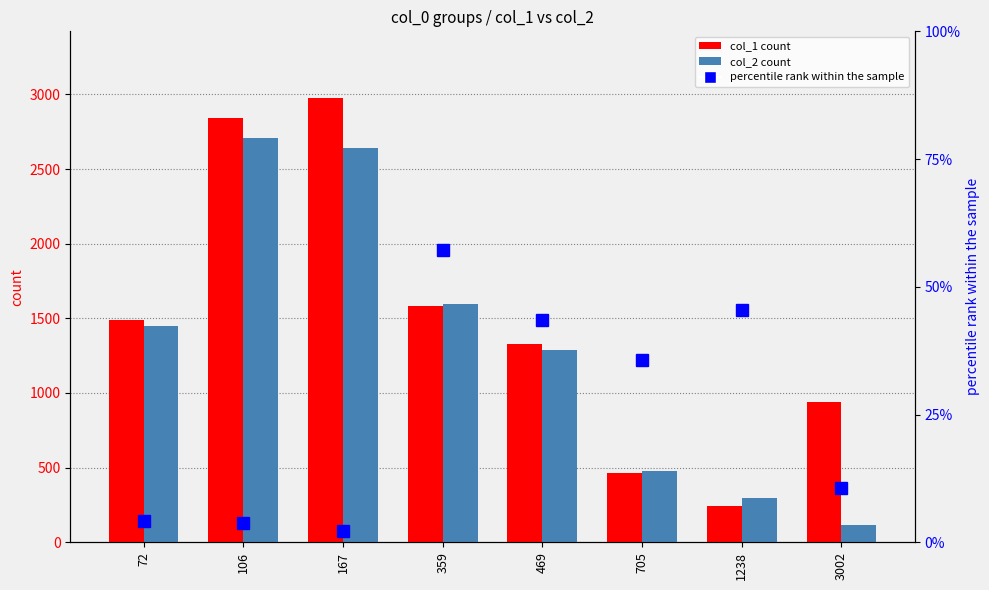

Rank the series at 1238 from highest to lowest value.

col_2, col_1, percentile rank within the sample